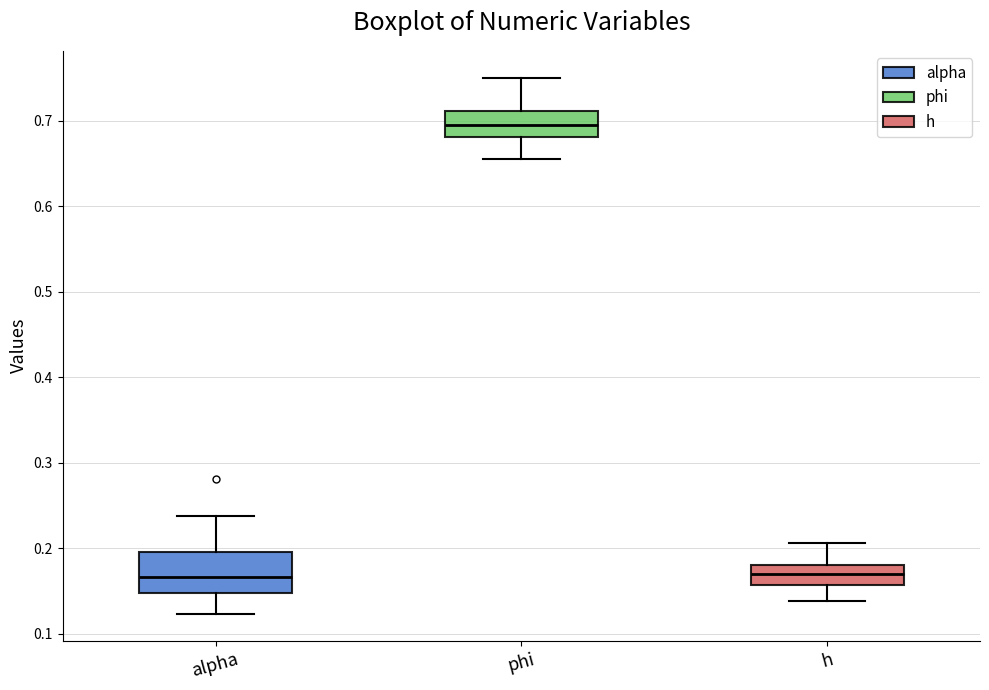

Reading left to right, transcribe this box plot: for each box, give where its median line is, the range the box spans, and where its two whiskers end, as read against the y-axis. The values are not printed on the chart, so give them approximately, as read against the axis.

alpha: median 0.17, box 0.15 to 0.20, whiskers 0.12 to 0.24
phi: median 0.70, box 0.68 to 0.71, whiskers 0.66 to 0.75
h: median 0.17, box 0.16 to 0.18, whiskers 0.14 to 0.21